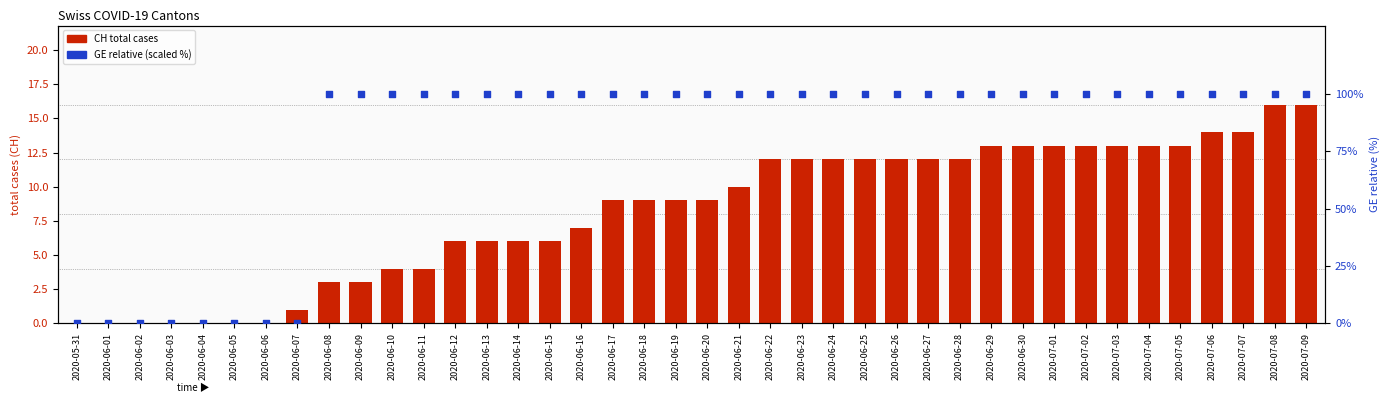

Which series has the largest total across all categories?

GE (scaled %)